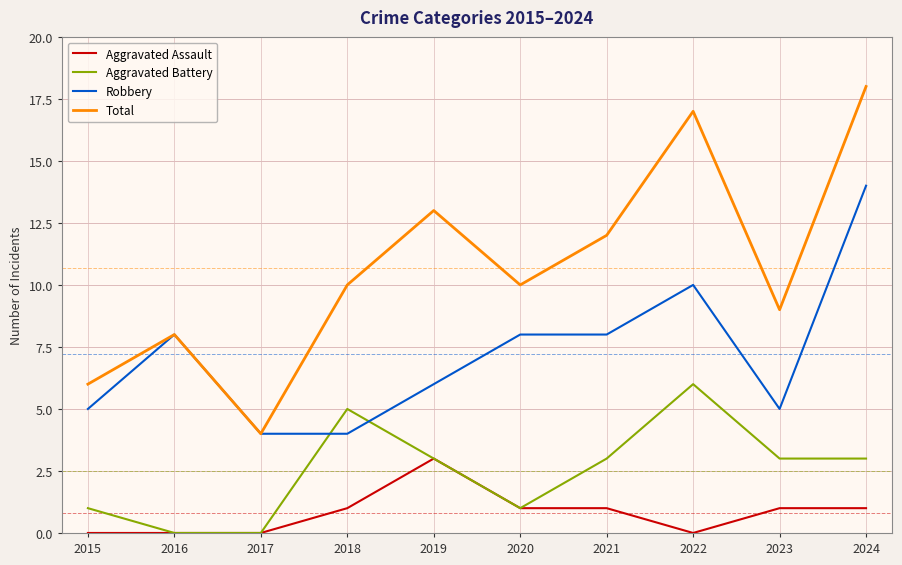

Rank the series by their average value, from highest to lowest.

Total, Robbery, Aggravated Battery, Aggravated Assault